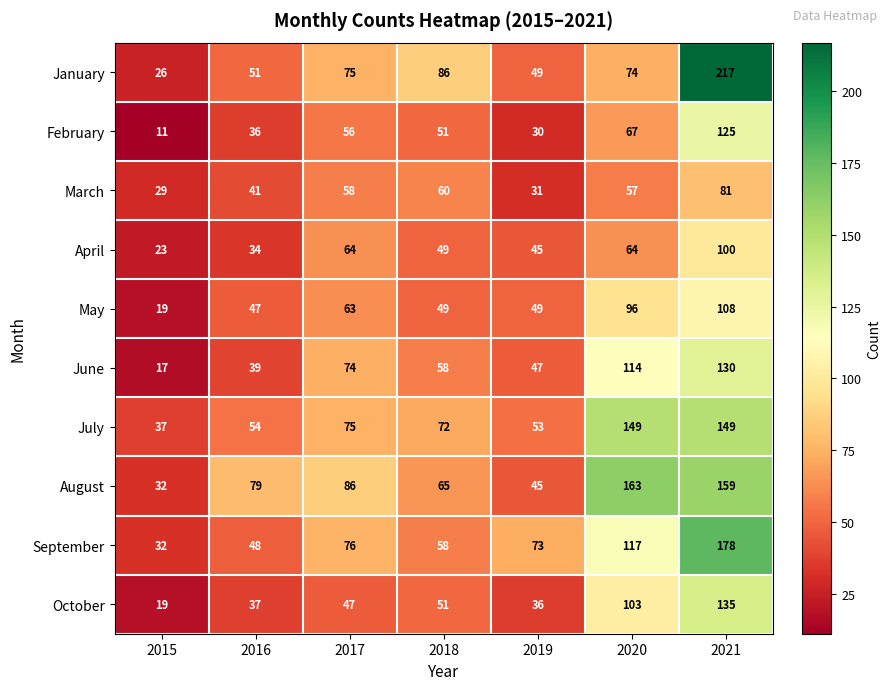

What is the maximum value for September?

178